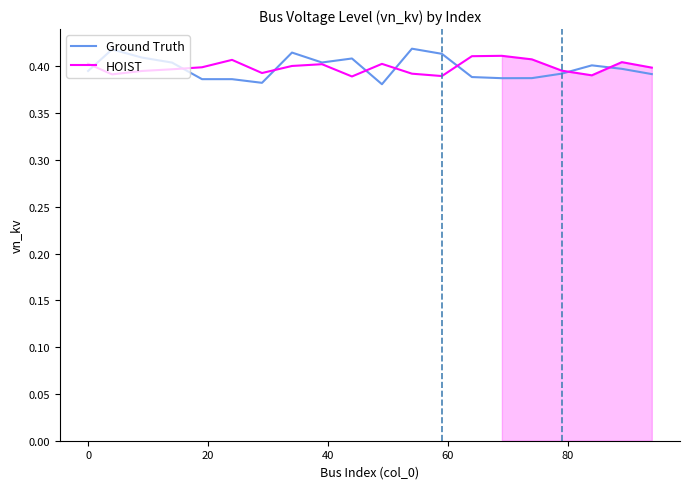

In HOIST, how many points are higher than both neighbors (excluding endpoints)?

5